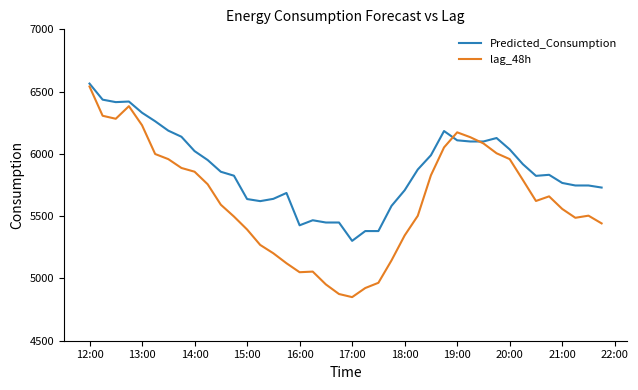

Which series has the largest total across all categories?

Predicted_Consumption